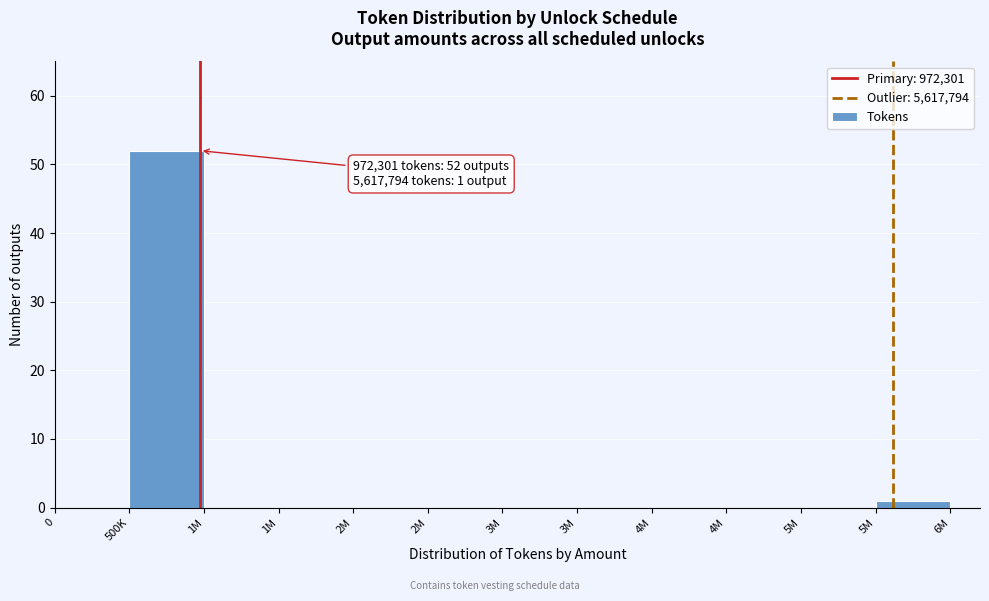

How many distinct data groups are displayed?

1